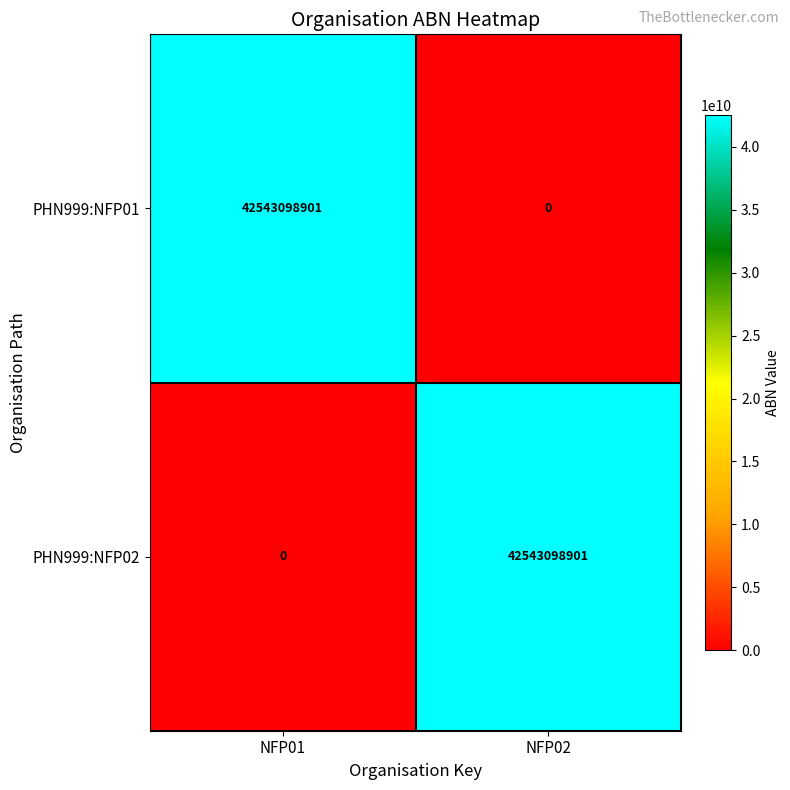

The value of PHN999:NFP02 at NFP02 is 42543098901. True or false?

True